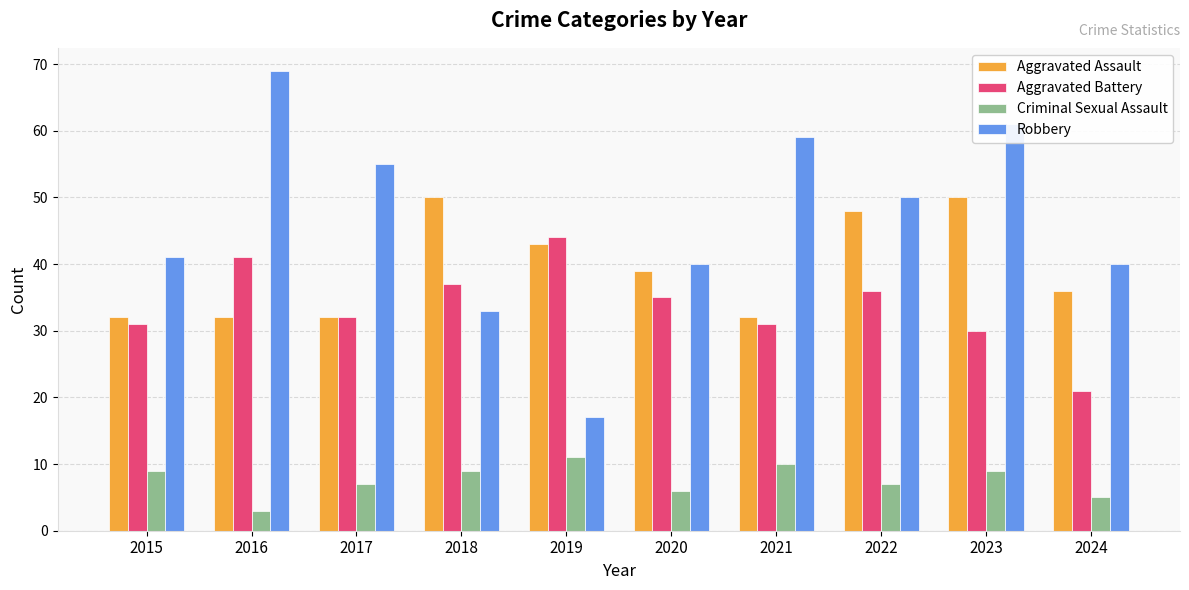

Which series has the largest range (max minus min)?

Robbery